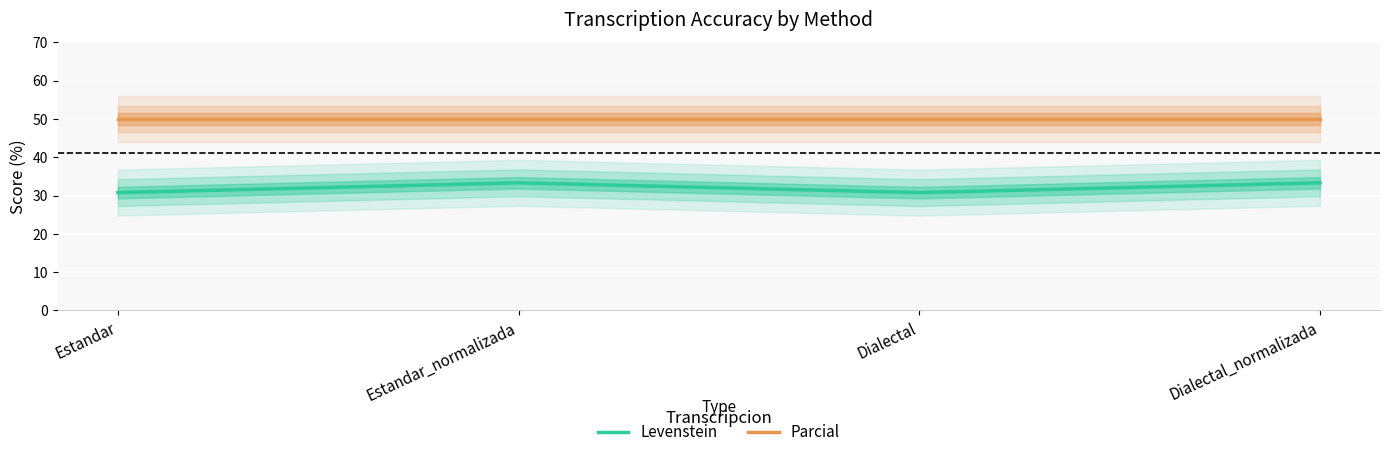

Rank the series by their average value, from highest to lowest.

Parcial, Levenstein